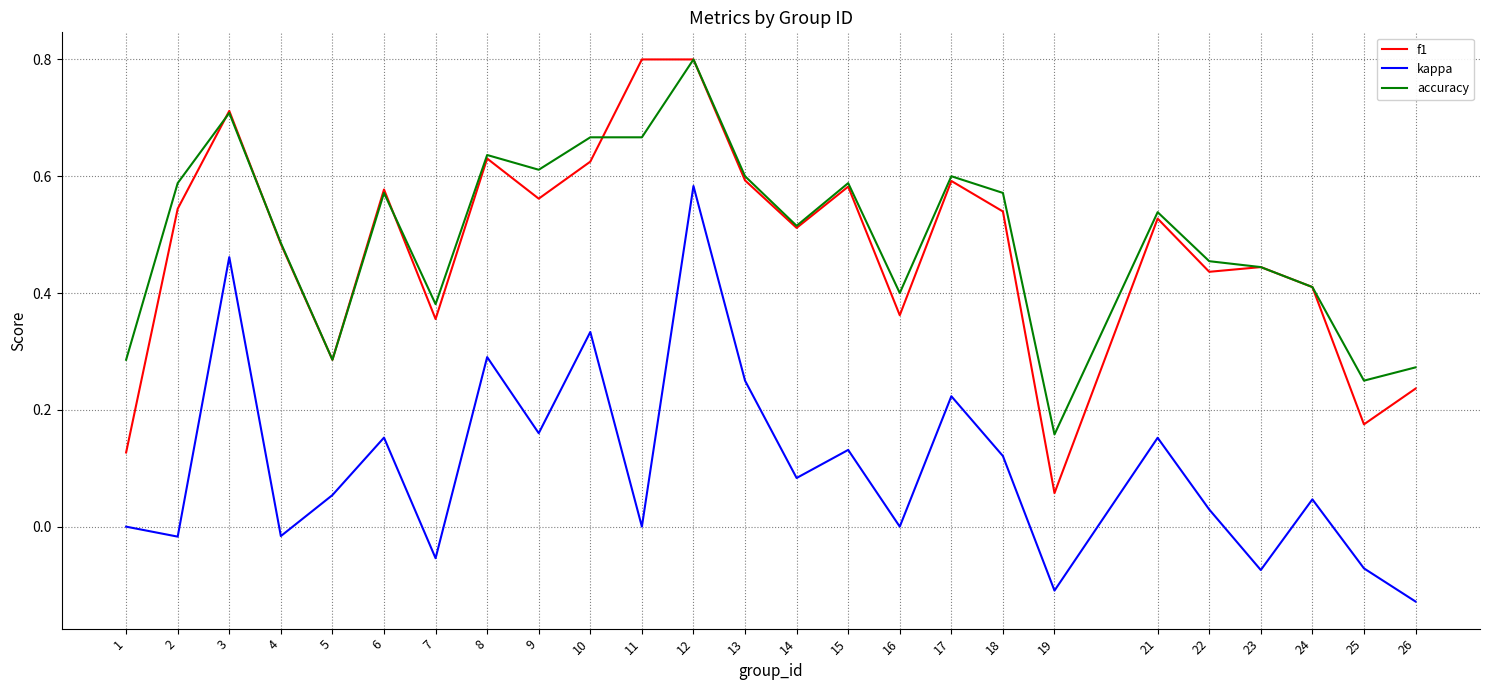

True or false: kappa and f1 cross at least once.

False